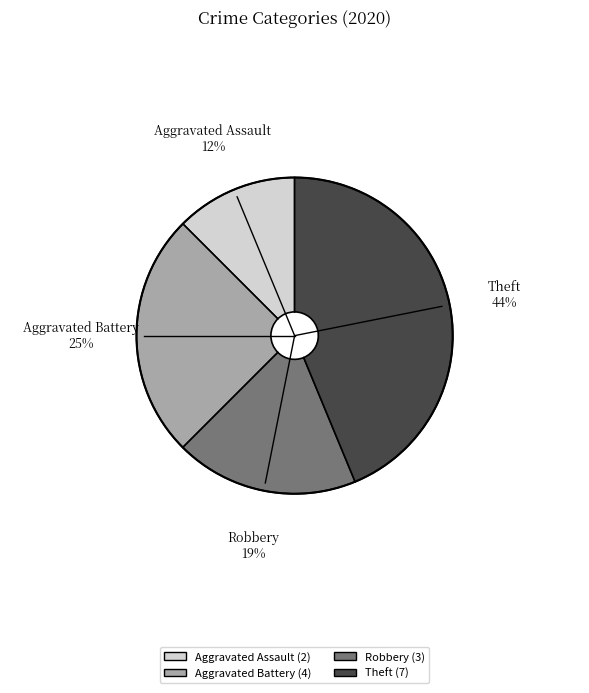

The Theft slice represents 30% of the pie. True or false?

False